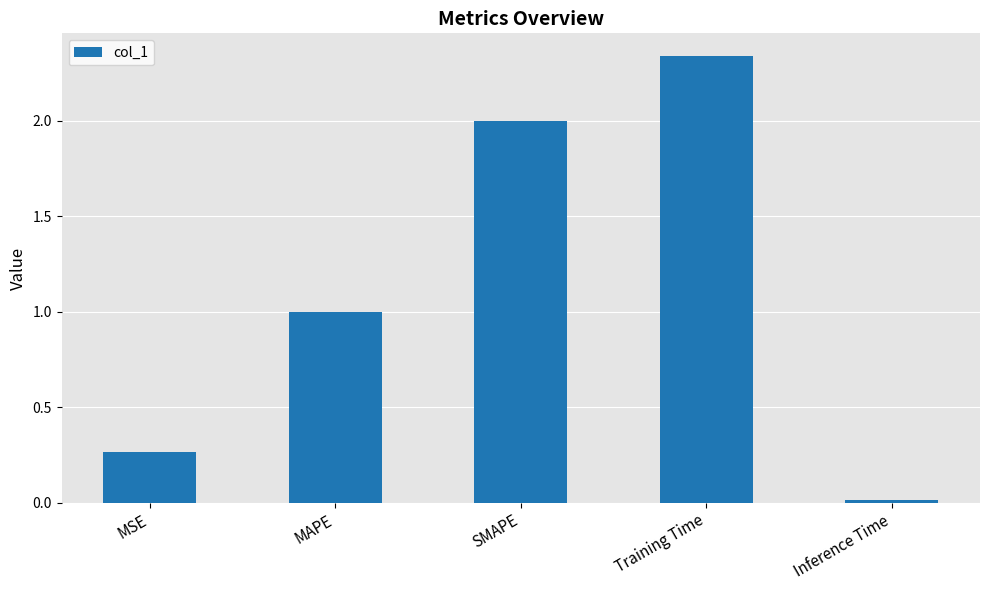

Read the value at MAPE.

1.0